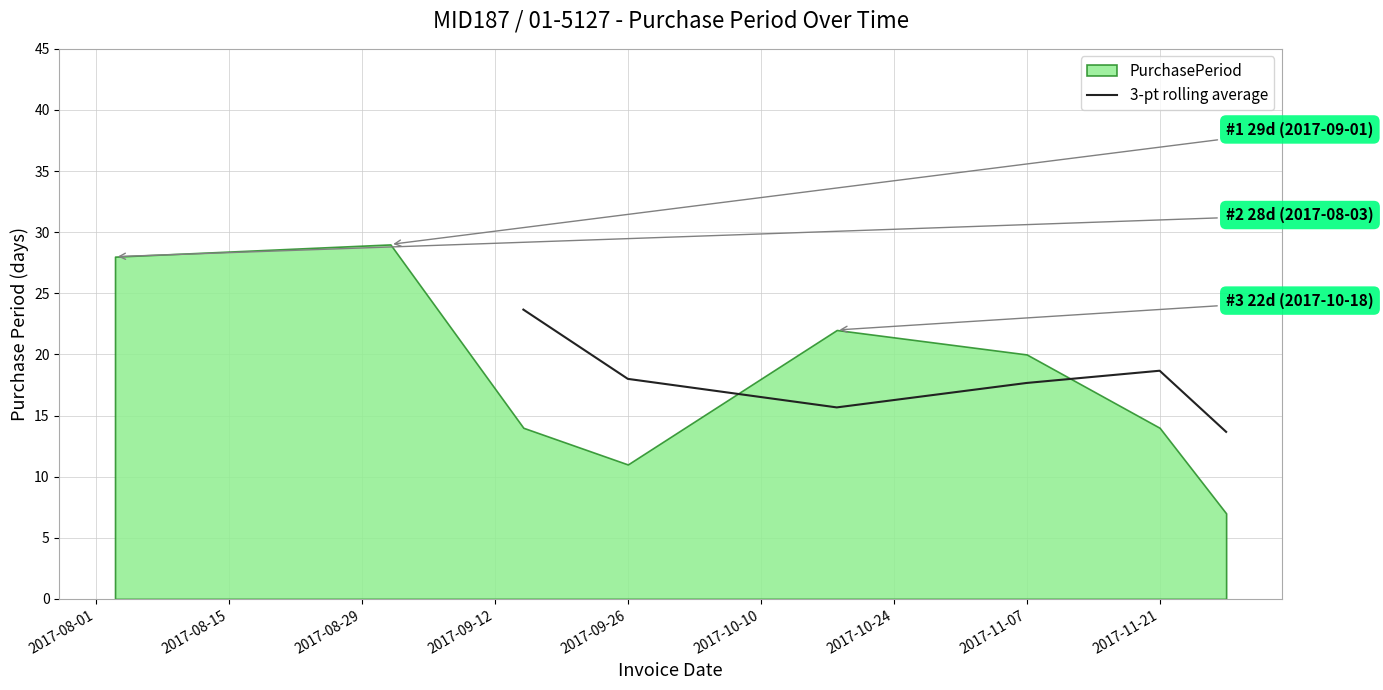

Is it true that 3-pt rolling average equals 10.9 at 2017-11-21?

False